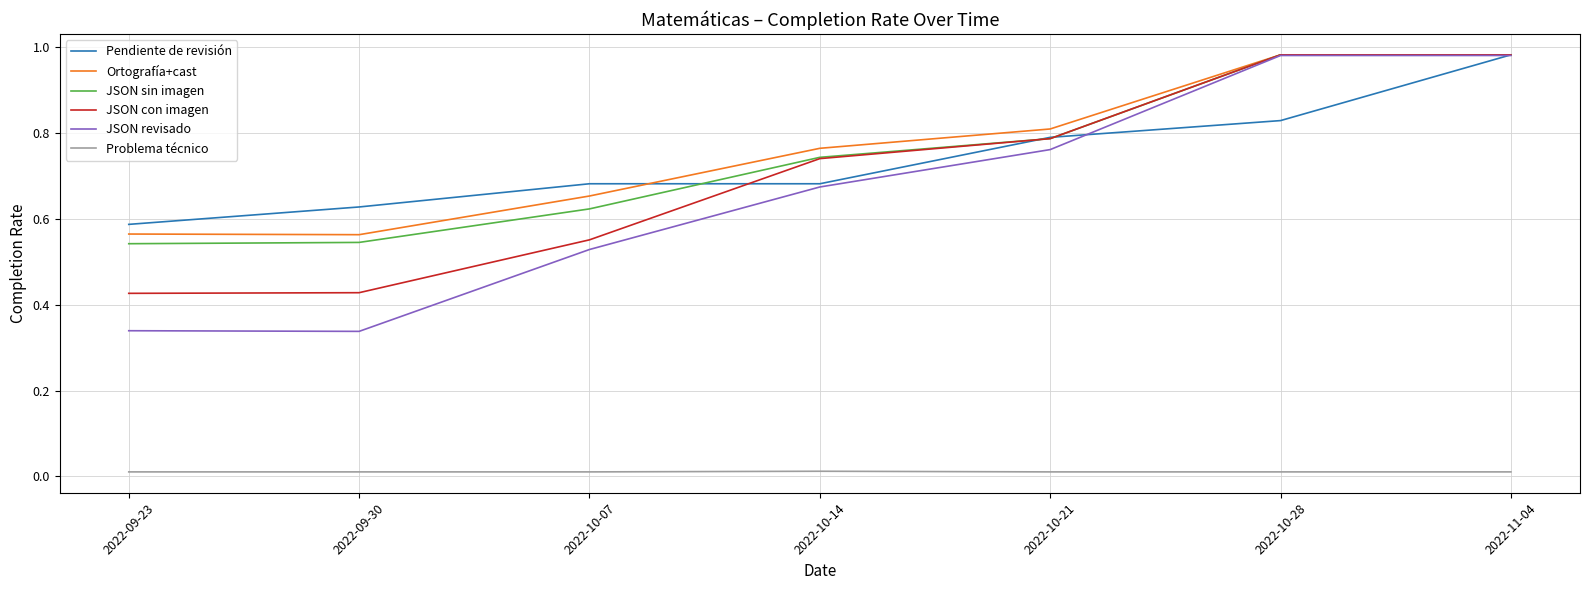

Between 2022-09-23 and 2022-10-14, which series saw the biggest shift?

JSON revisado